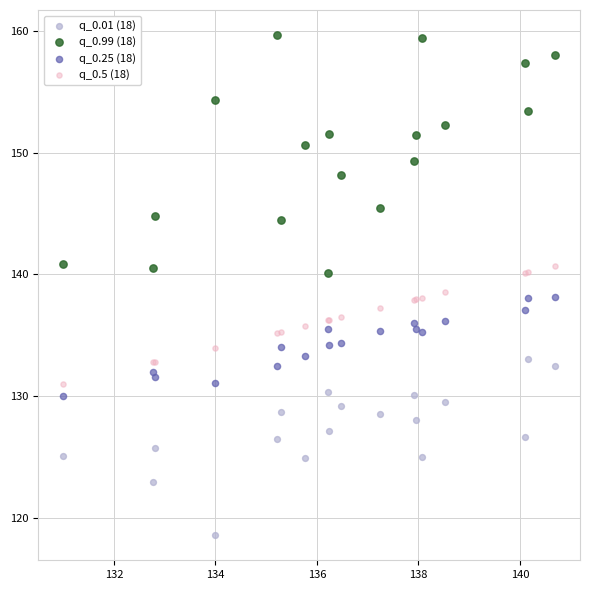

Which series reaches the maximum Y coordinate?

q_0.99 (18)